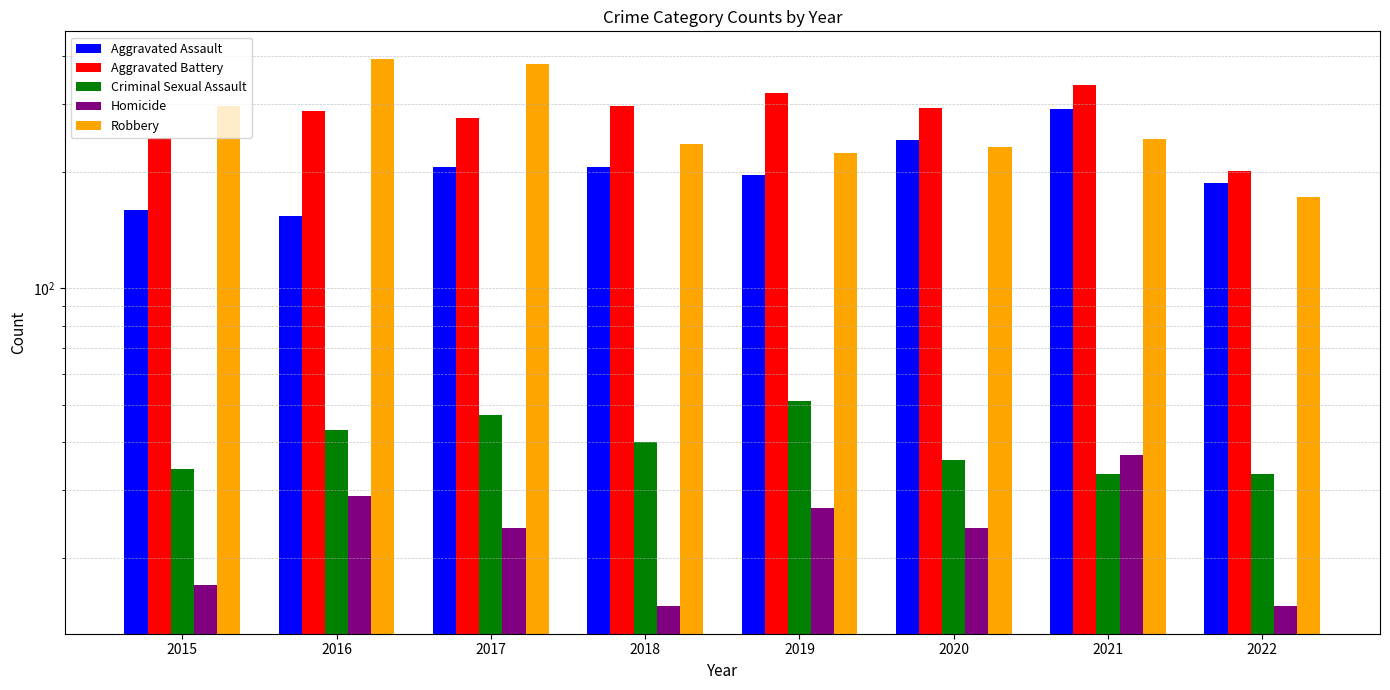

Which label corresponds to the smallest value in the chart?

2018